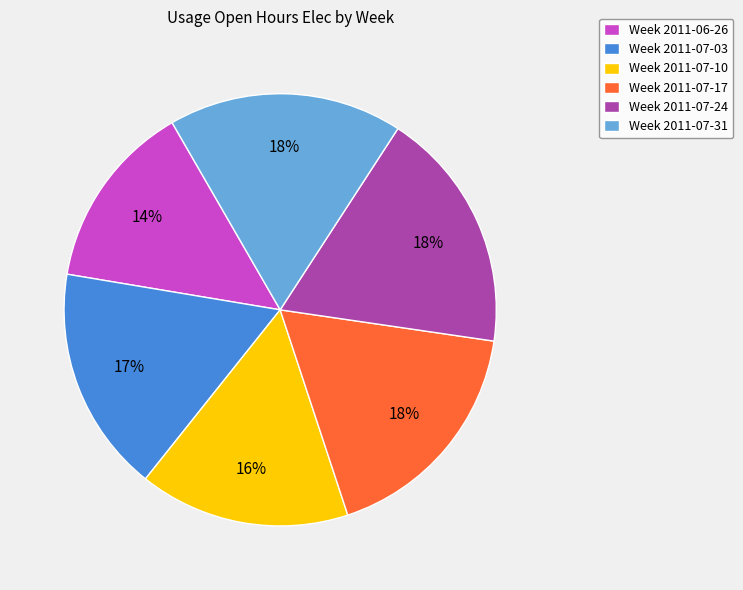

How many segments does this pie chart have?

6